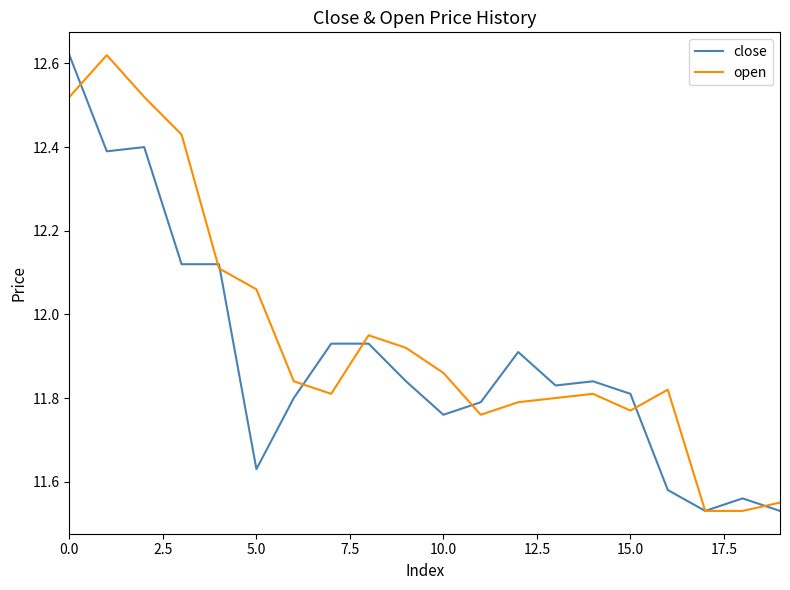

Rank the series by their average value, from lowest to highest.

close, open